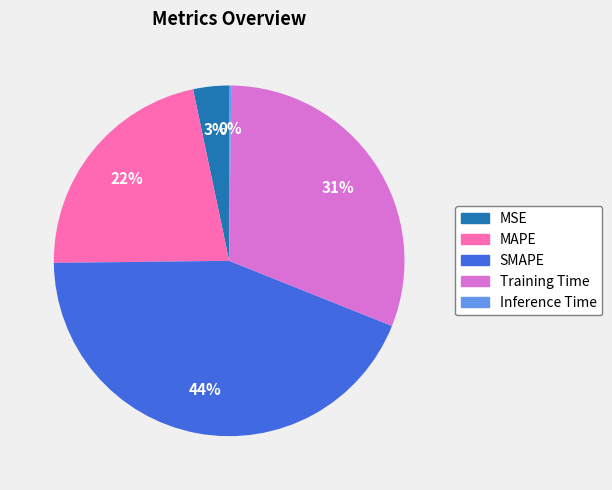

To the nearest percent, what is the difference between the largest and smallest slice percentages?

44%